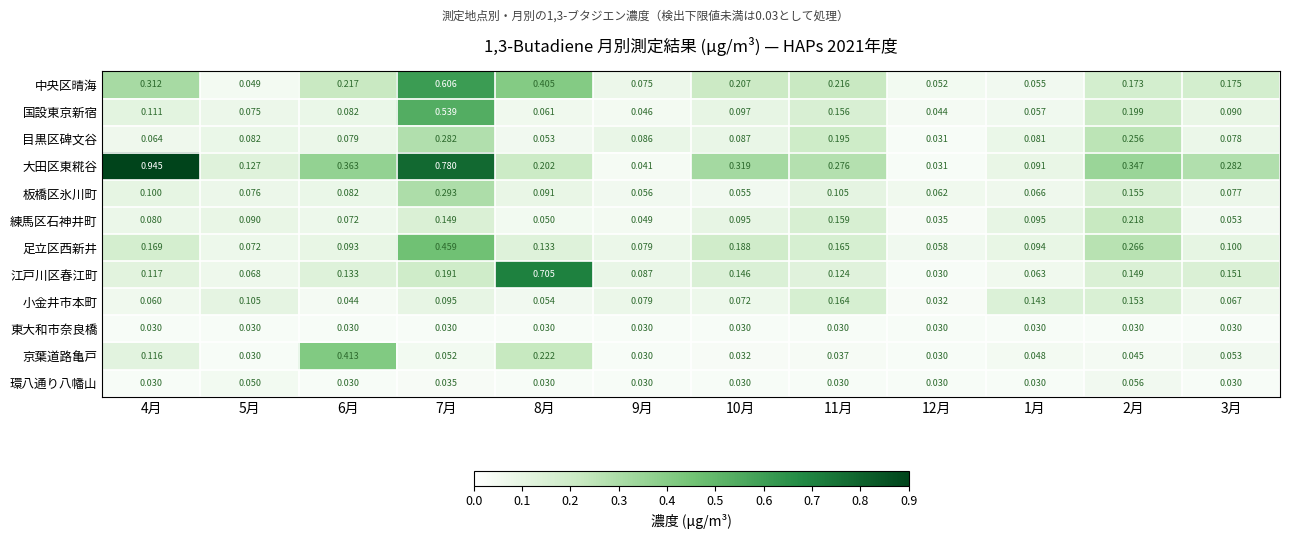

Rank the series at 7月 from lowest to highest value.

東大和市奈良橋, 環八通り八幡山, 京葉道路亀戸, 小金井市本町, 練馬区石神井町, 江戸川区春江町, 目黒区碑文谷, 板橋区氷川町, 足立区西新井, 国設東京新宿, 中央区晴海, 大田区東糀谷